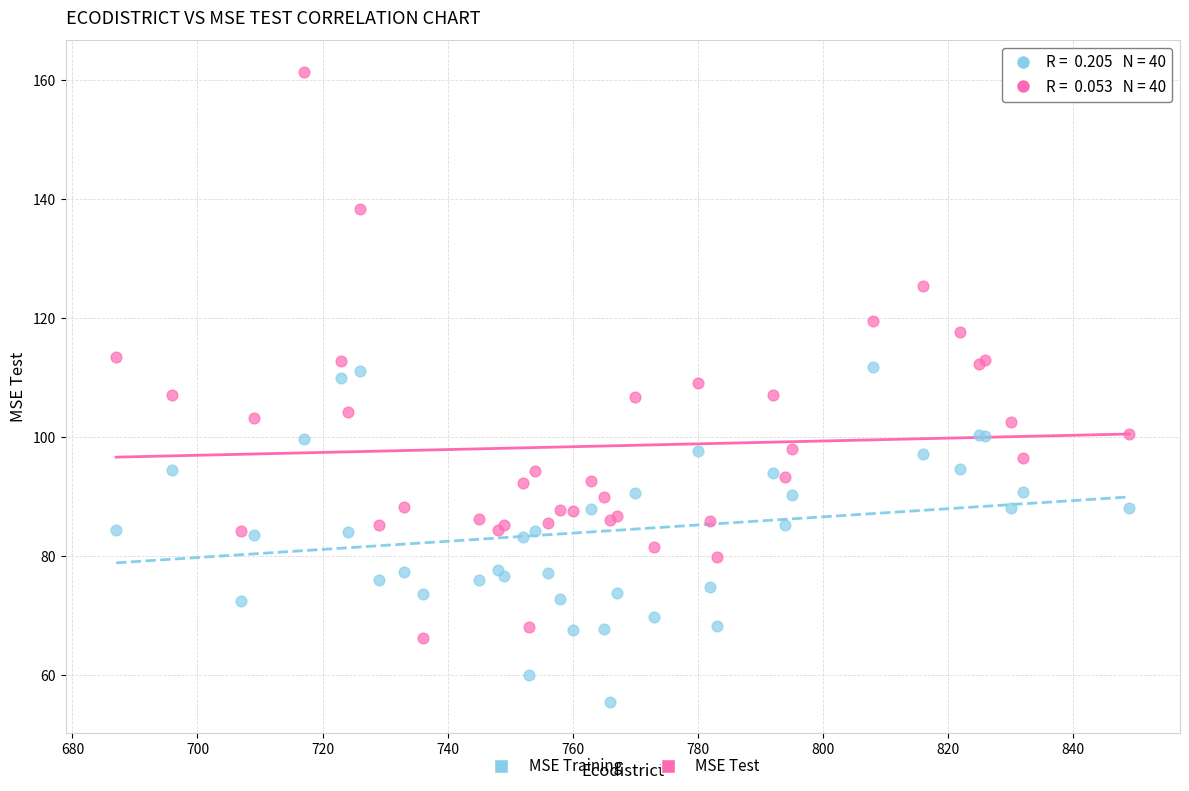

What are all the series names shown in the legend?

MSE Training, MSE Test